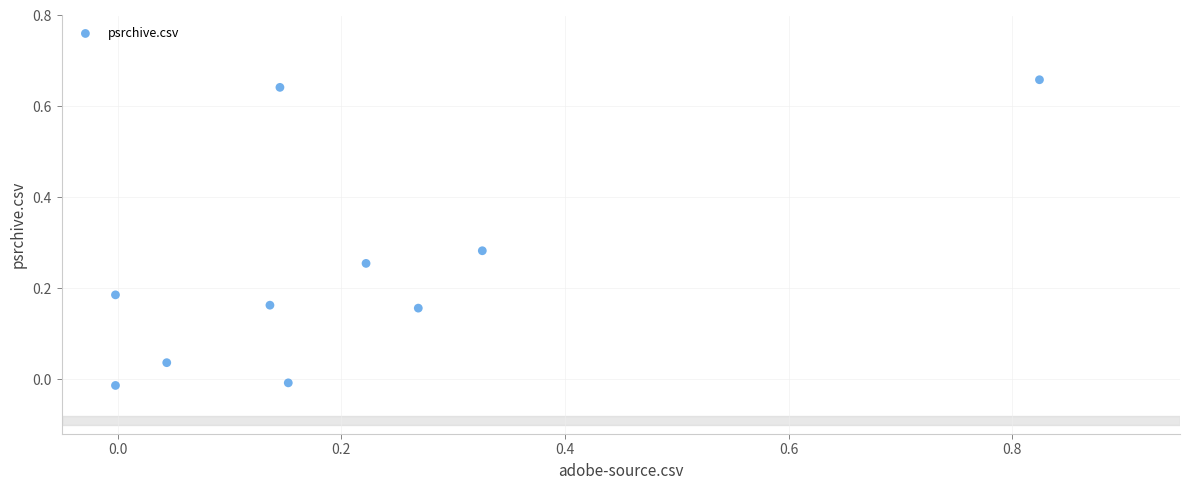

What is the range of X values (max minus min)?

0.8